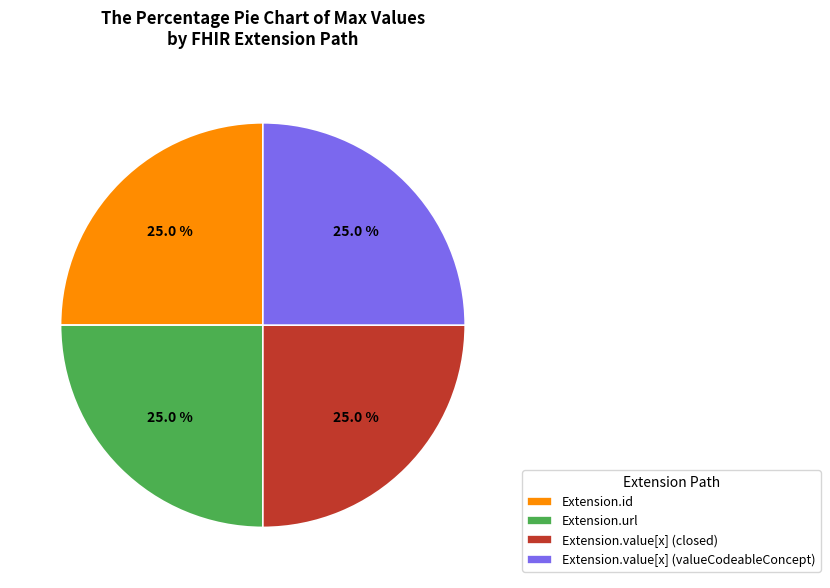

Approximately how many times larger is the value at Extension.value[x] (closed) compared to Extension.url?

1.0